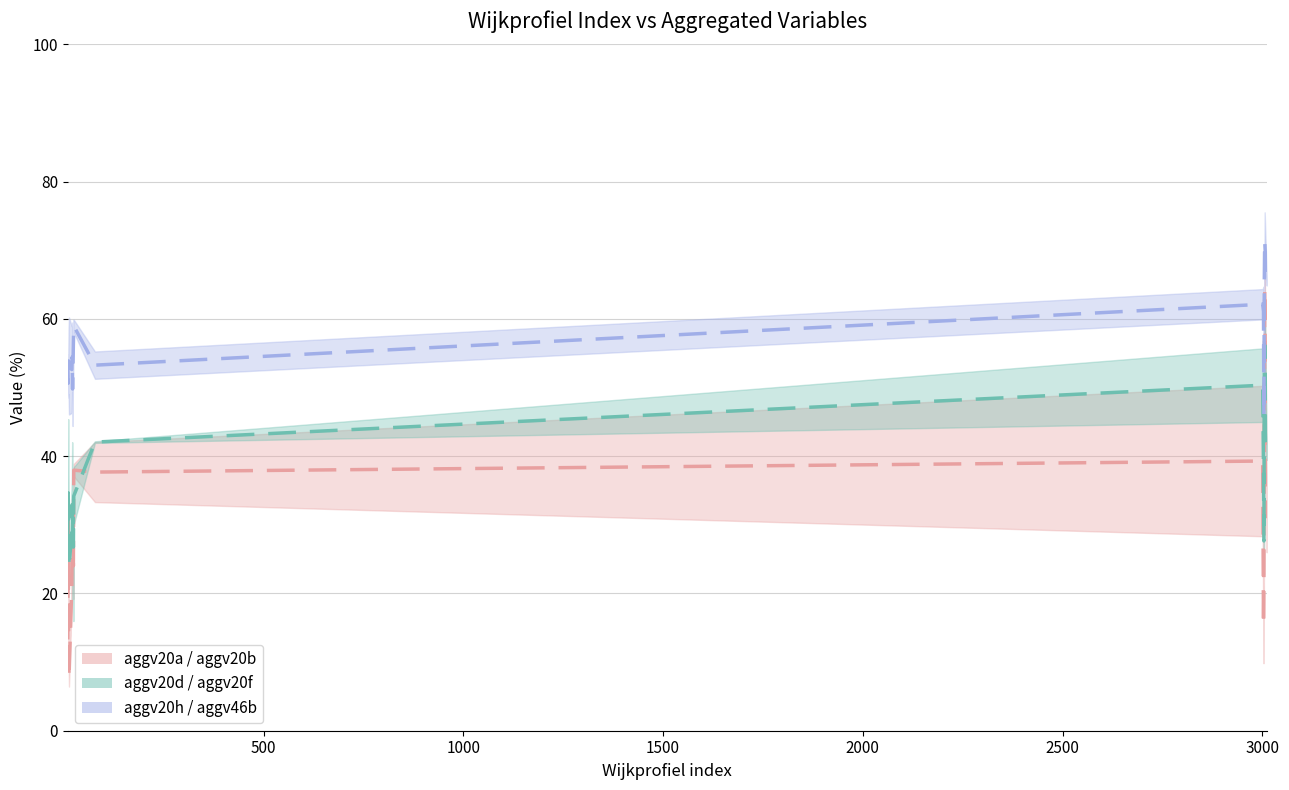

Reading left to right, extract all data points from this chart.

aggv20b: 13.3	31.1	14.0	7.7	20.8	28.0	26.8	30.6	24.0	38.0	37.7	39.3	15.4	21.4	46.3	64.4	31.0
aggv20f: 28.6	34.7	29.5	23.8	28.9	32.9	28.3	31.0	26.8	34.2	42.0	50.3	38.1	27.6	50.0	56.2	40.4
aggv46b: 54.0	50.6	53.9	53.1	52.6	54.4	49.8	53.0	56.3	59.0	53.3	62.1	61.1	45.8	65.4	71.4	65.5